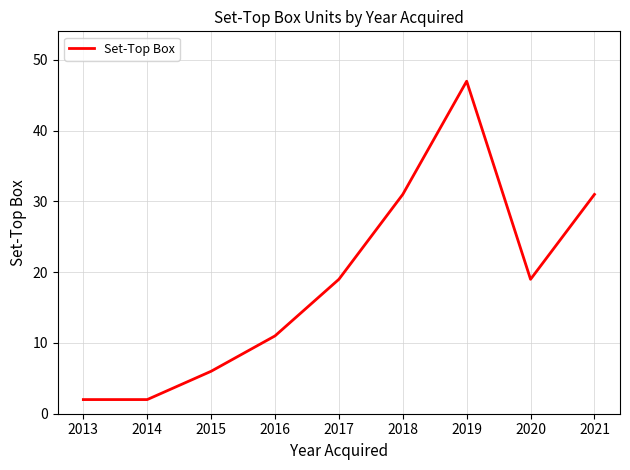

Which has a higher value, 2016 or 2014?

2016